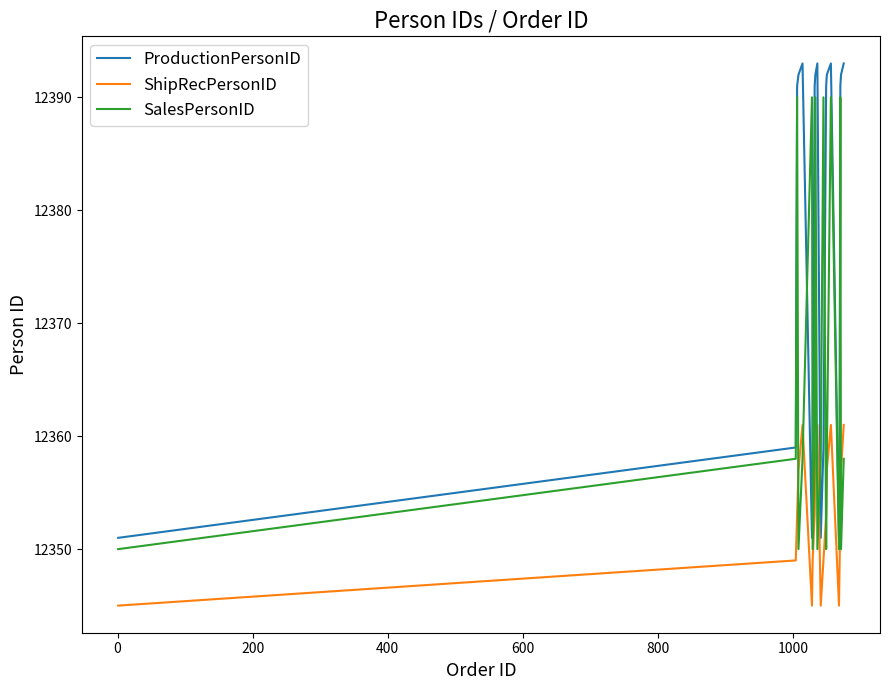

List the series in order of their overall mean, highest first.

ProductionPersonID, SalesPersonID, ShipRecPersonID